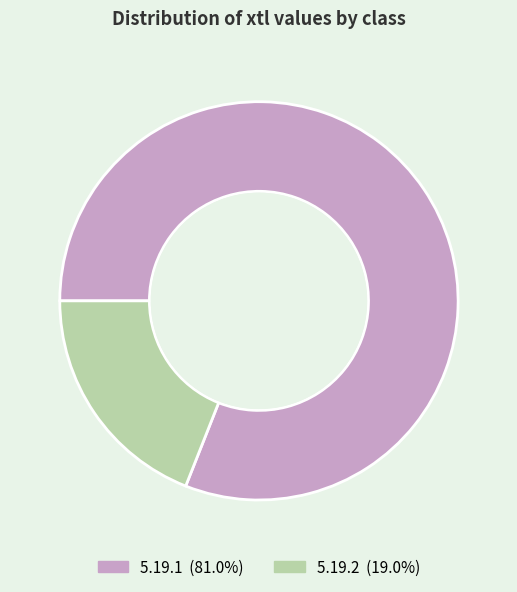

Combined, do 5.19.1 and 5.19.2 account for over 50%?

Yes